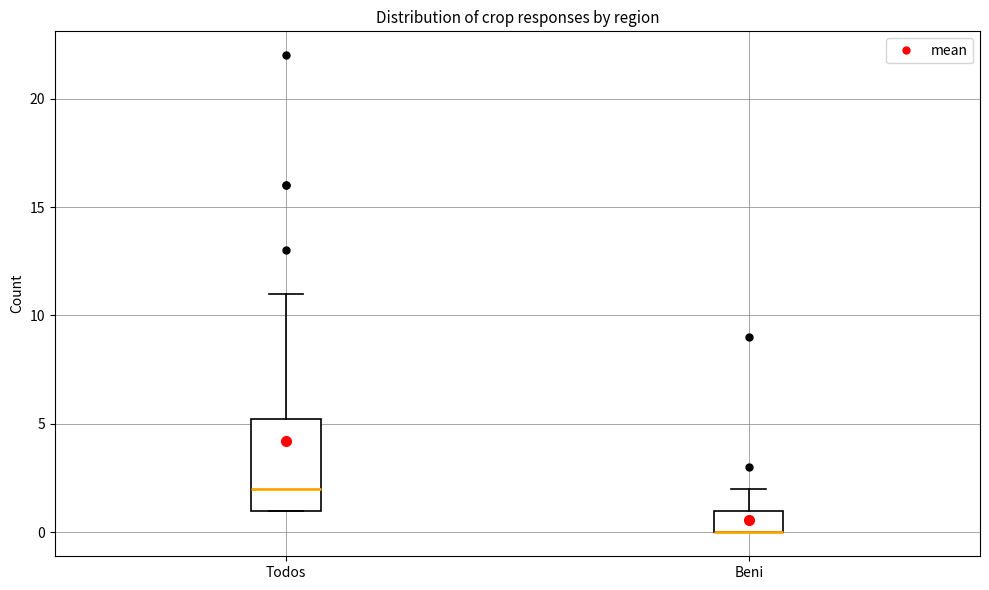

Reading left to right, read every box against the y-axis: the position of its median line, the range the box covers, and the ends of its whiskers. The values are not printed on the chart, so give them approximately, as read against the axis.

Todos: median 2.0, box 1.0 to 5.5, whiskers 1.0 to 11.0
Beni: median 0.0 (drawn on the box's lower edge), box 0.0 to 1.0, whiskers 0.0 to 2.0